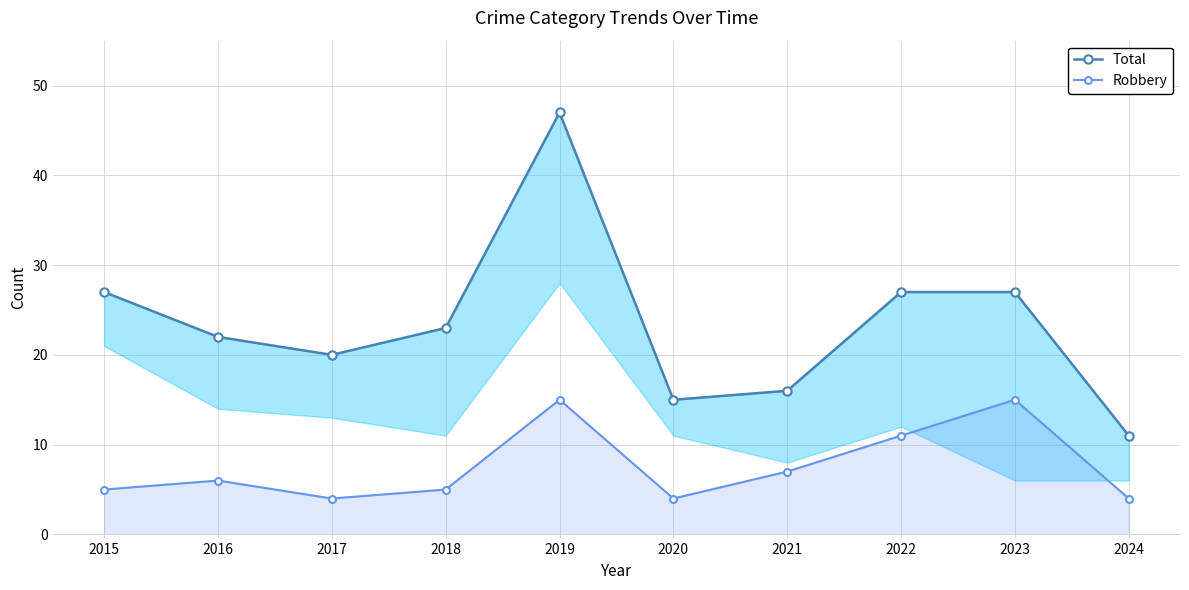

At which category does Robbery reach its first local peak?

2016